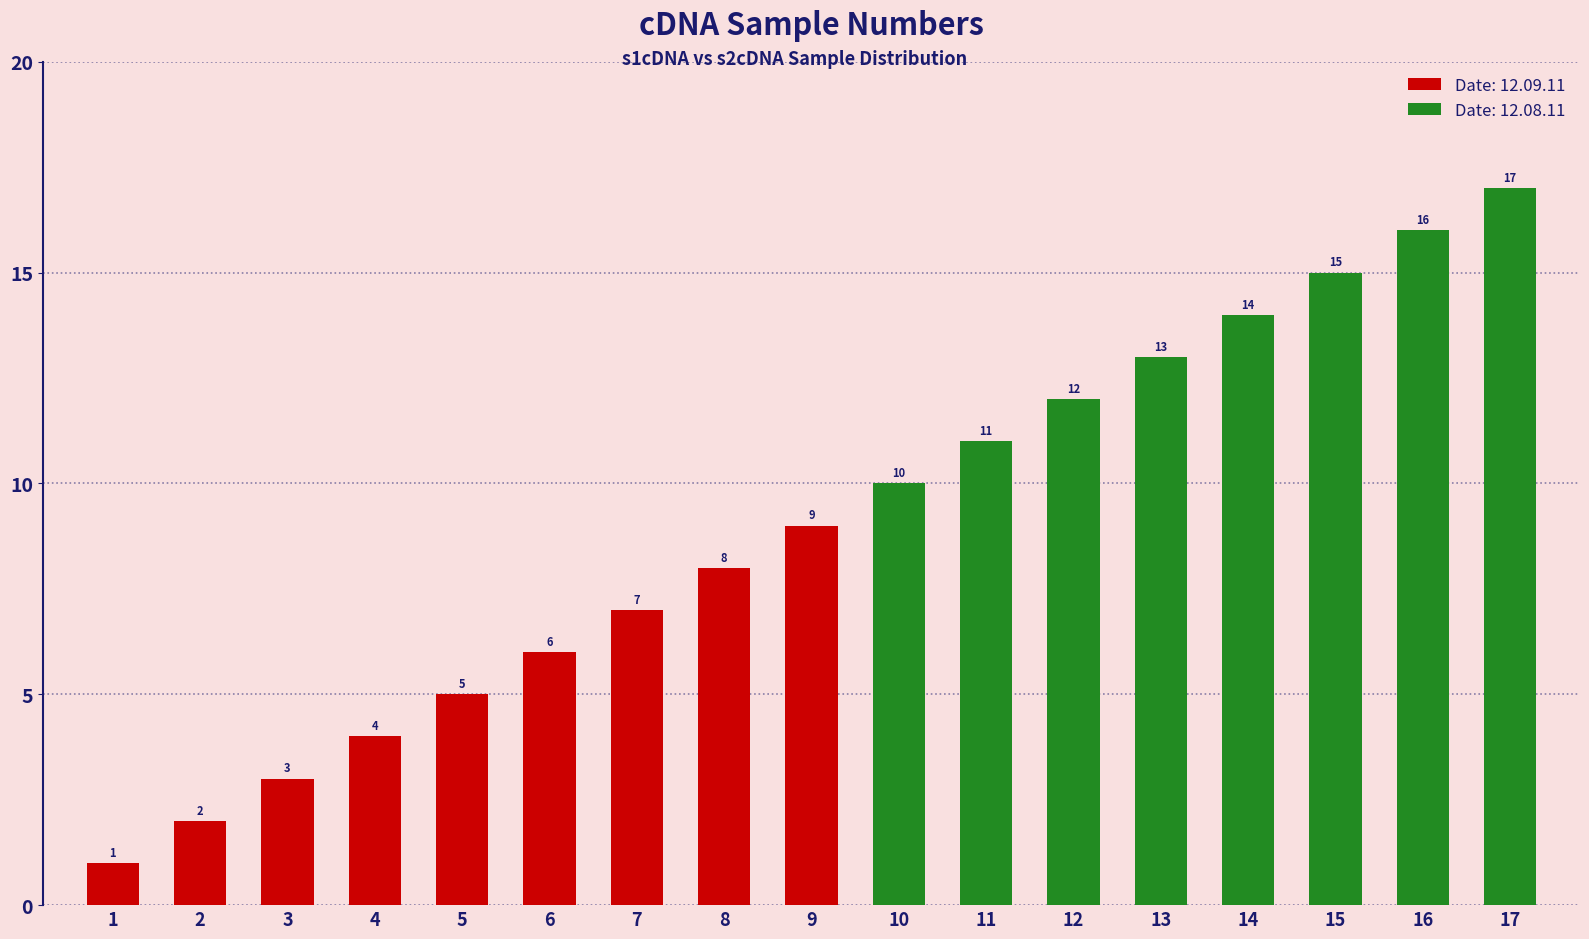

Reading left to right, what are all the values shown in this chart?

1=1	2=2	3=3	4=4	5=5	6=6	7=7	8=8	9=9	10=10	11=11	12=12	13=13	14=14	15=15	16=16	17=17